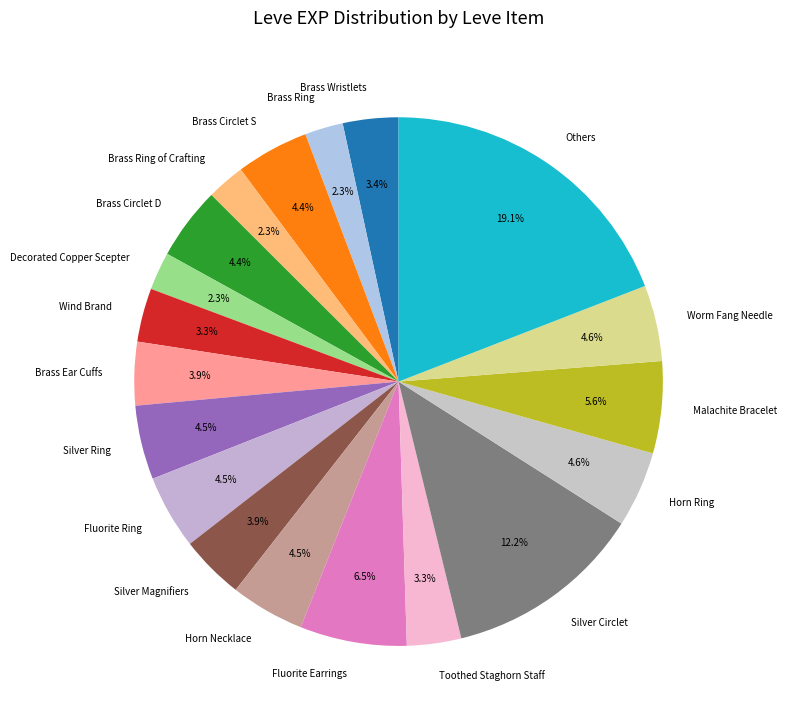

To the nearest percent, what portion does Brass Ear Cuffs represent?

4%